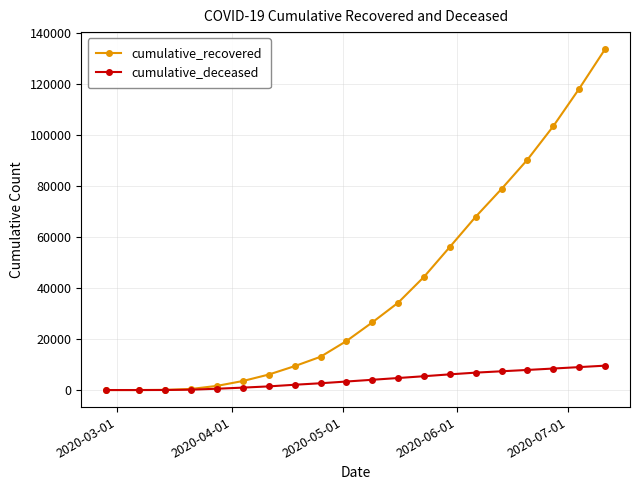

What is the maximum value shown in the chart?

133525